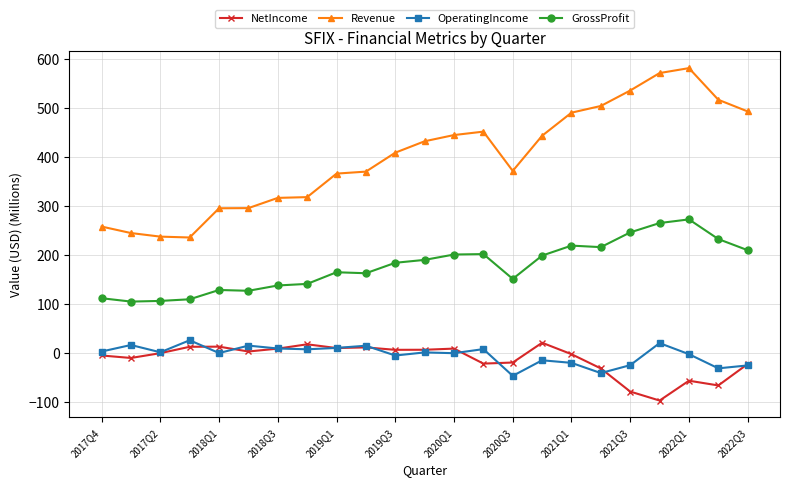

What is the greatest value displayed?

581.2